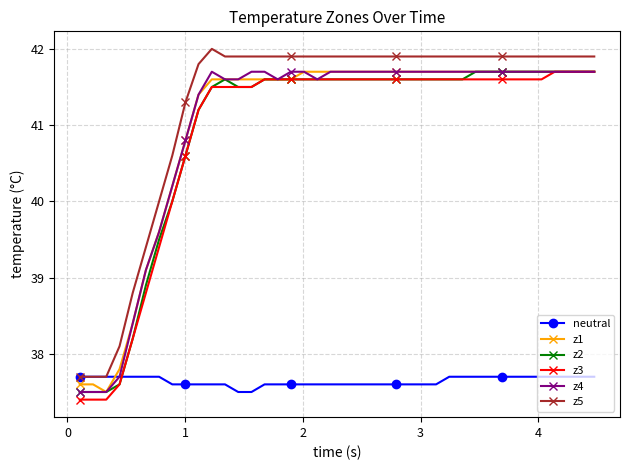

What is the smallest value displayed?

37.4